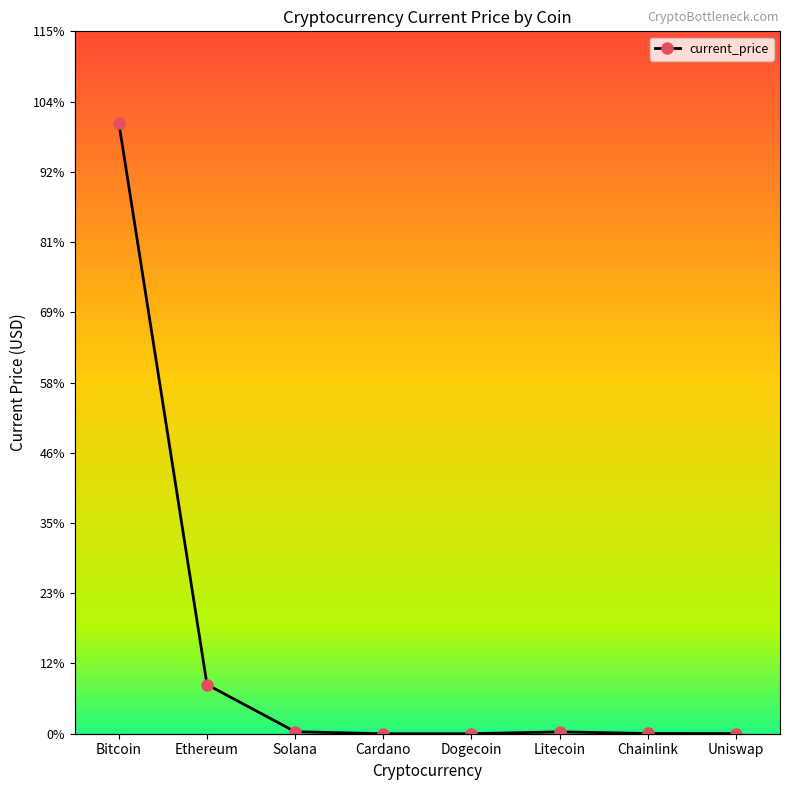

What position from the right is Dogecoin?

4